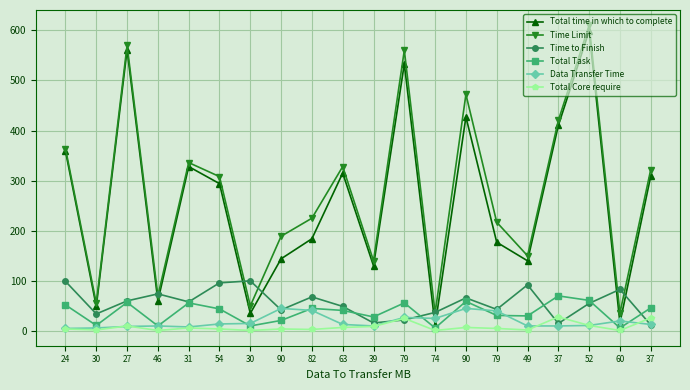

Reading right to left, list all the values displayed in this chart.

Total time in which to complete: 37=309	60=16	52=599	37=410	49=140	79=177	90=427	74=11	79=533	39=130	63=315	82=184	90=144	30=35	54=294	31=328	46=60	27=561	30=49	24=359
Time Limit: 37=322	60=36	52=610	37=420	49=150	79=217	90=472	74=36	79=560	39=140	63=328	82=225	90=189	30=50	54=308	31=336	46=70	27=570	30=55	24=364
Time to Finish: 37=12	60=83	52=55	37=15	49=92	79=43	90=66	74=37	79=22	39=16	63=49	82=68	90=42	30=100	54=96	31=58	46=74	27=60	30=34	24=99
Total Task: 37=46	60=6	52=61	37=70	49=30	79=31	90=59	74=6	79=56	39=28	63=41	82=45	90=21	30=10	54=44	31=56	46=10	27=57	30=11	24=52
Data Transfer Time: 37=13	60=20	52=11	37=10	49=10	79=40	90=45	74=25	79=27	39=10	63=13	82=41	90=45	30=15	54=14	31=8	46=10	27=9	30=6	24=5
Total Core require: 37=26	60=1	52=11	37=28	49=2	79=5	90=7	74=1	79=25	39=9	63=7	82=3	90=4	30=1	54=4	31=6	46=1	27=10	30=2	24=4